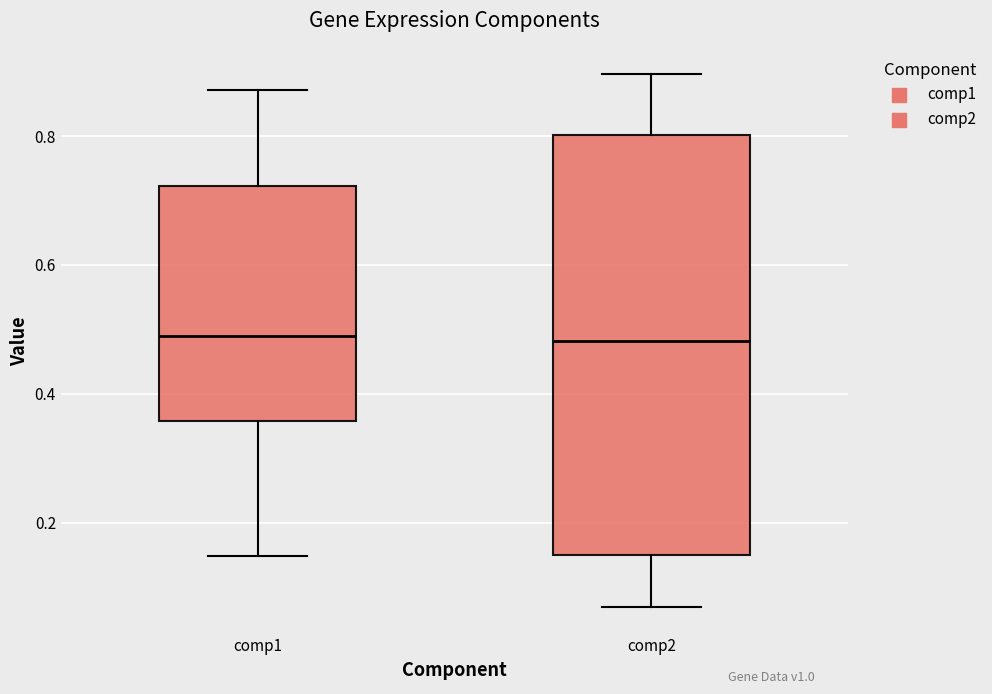

Reading left to right, transcribe this box plot: for each box, give where its median line is, the range the box spans, and where its two whiskers end, as read against the y-axis. The values are not printed on the chart, so give them approximately, as read against the axis.

comp1: median 0.50, box 0.36 to 0.72, whiskers 0.14 to 0.88
comp2: median 0.48, box 0.14 to 0.80, whiskers 0.06 to 0.90